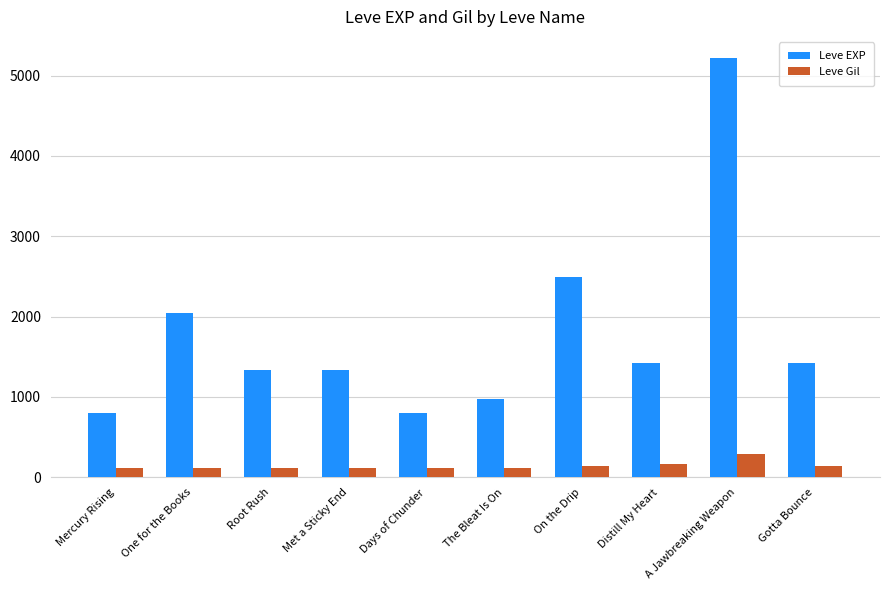

Which series has the largest range (max minus min)?

Leve EXP